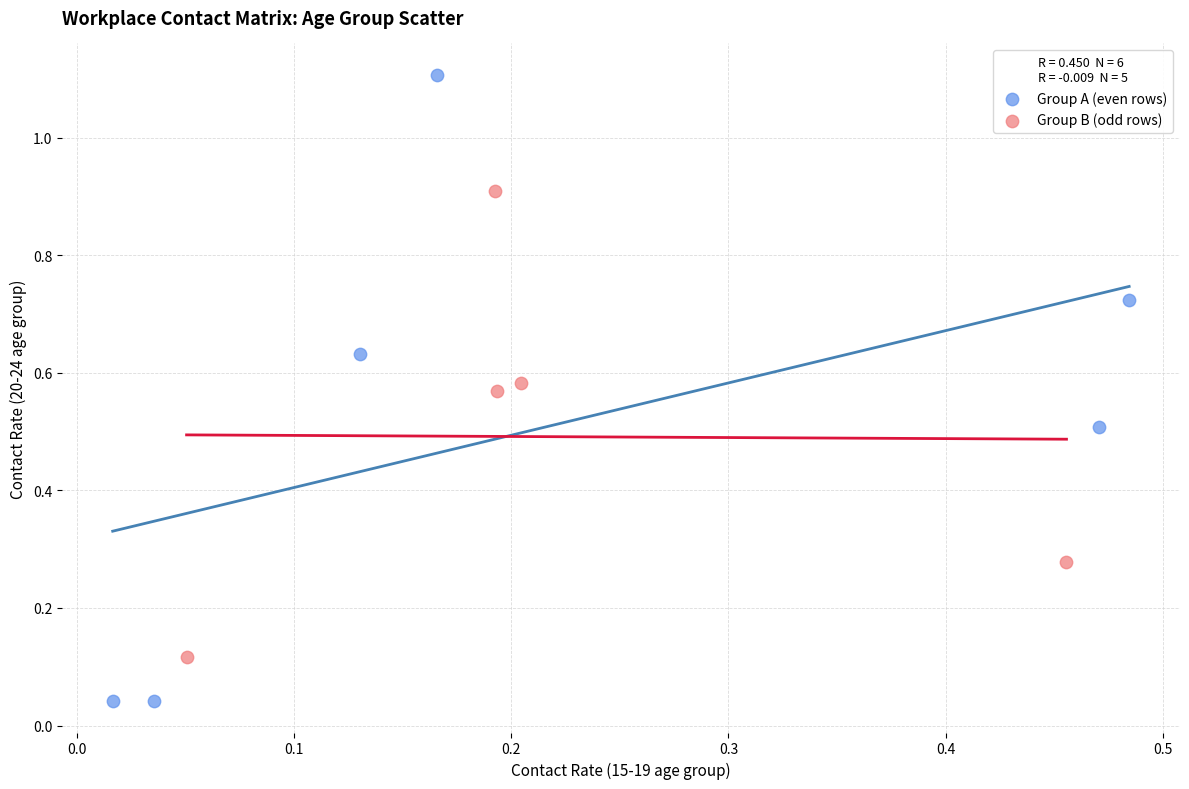

Which series reaches the maximum Y coordinate?

Group A (even rows)